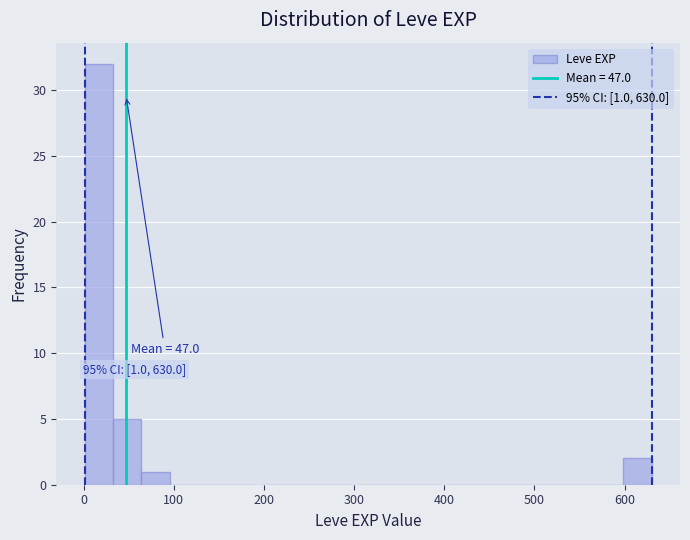

Read against the x-axis, roughly where is the centre of the tallest bar?

20